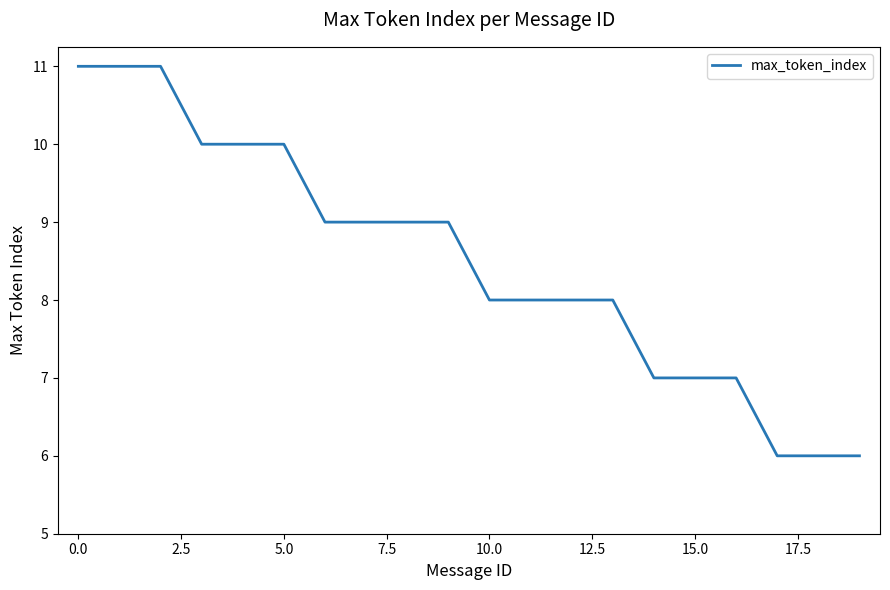

What is the difference between the maximum and minimum values?

5